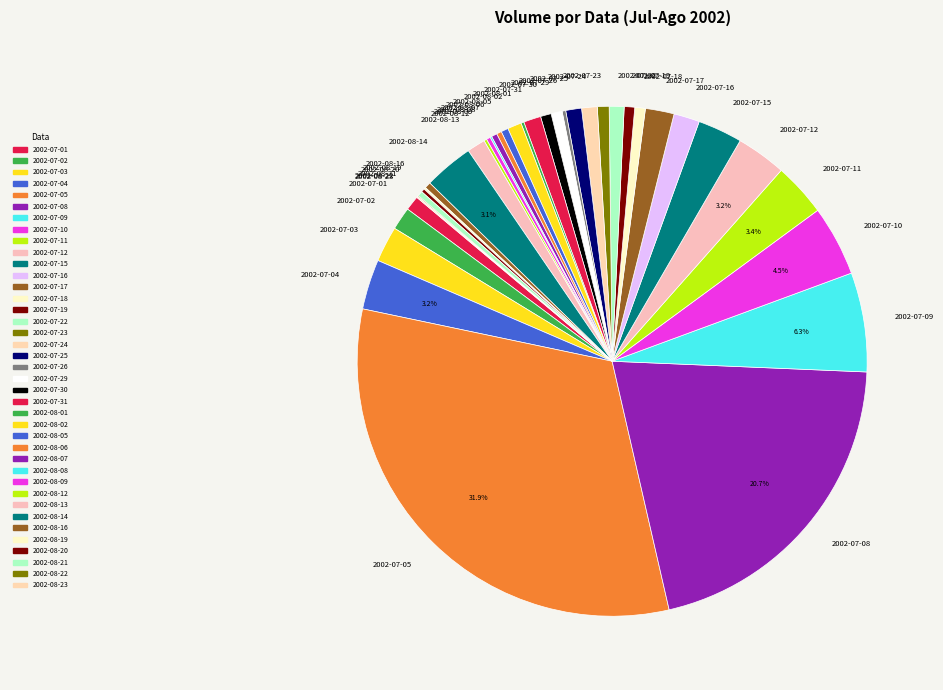

Which slice is the largest?

2002-07-05